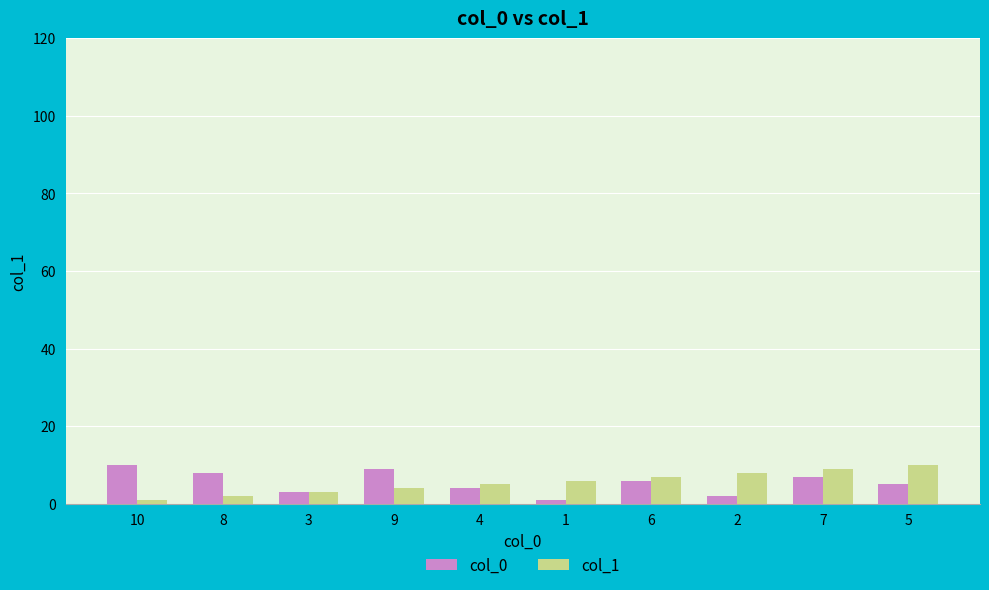

At which label does col_0 first exceed 6?

10